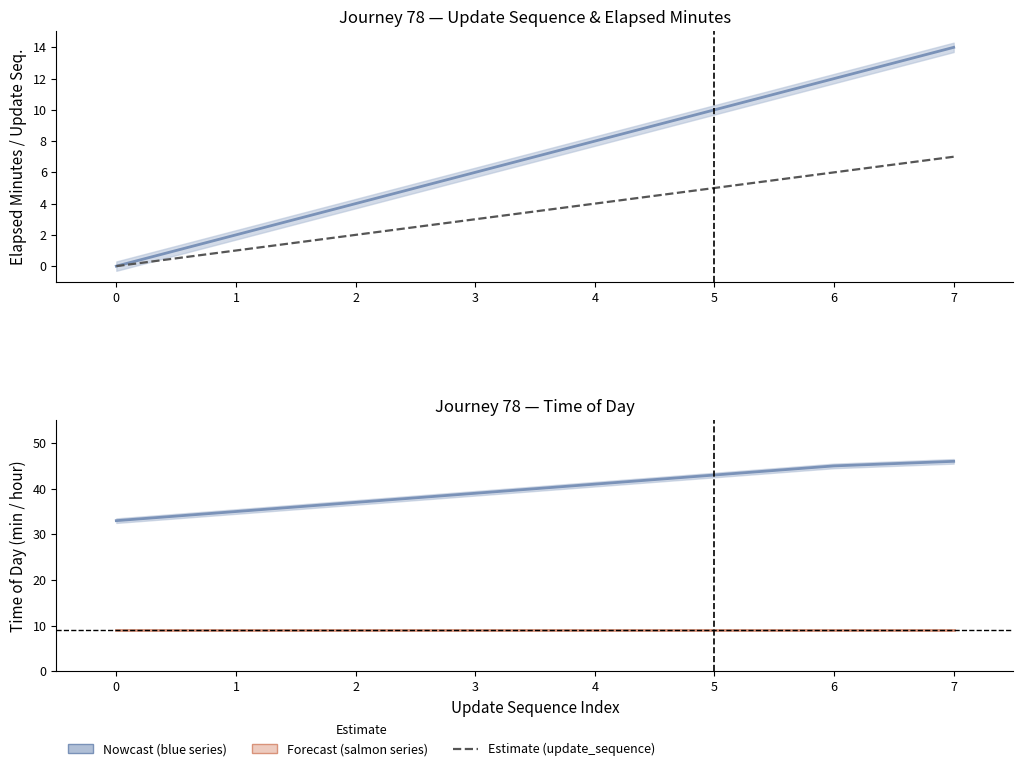

True or false: elapsed_minutes has more than 1 interior local peaks.

False